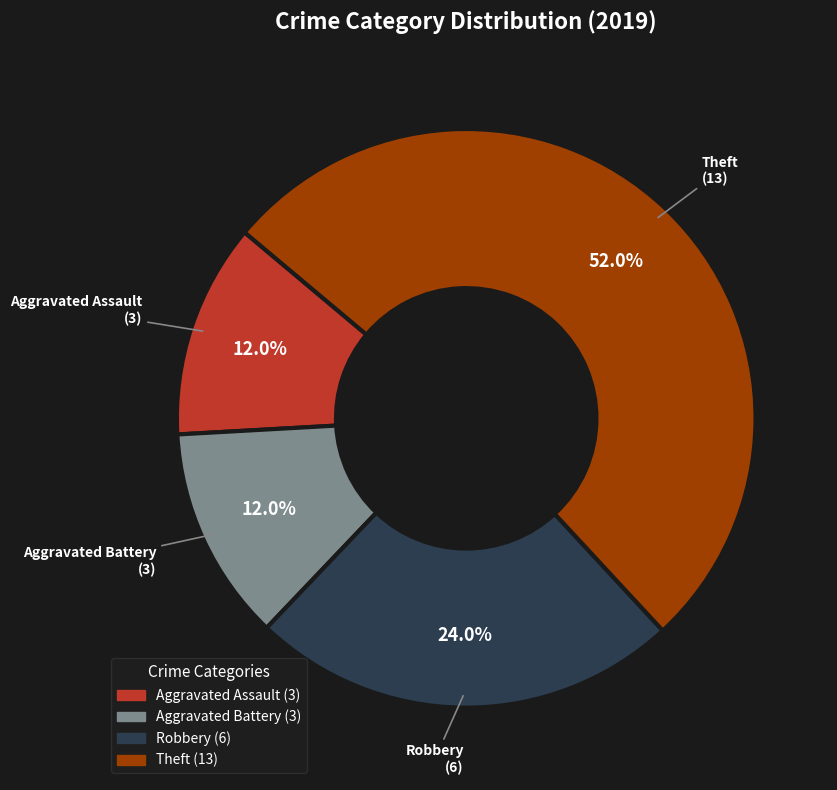

The Theft slice represents 66% of the pie. True or false?

False